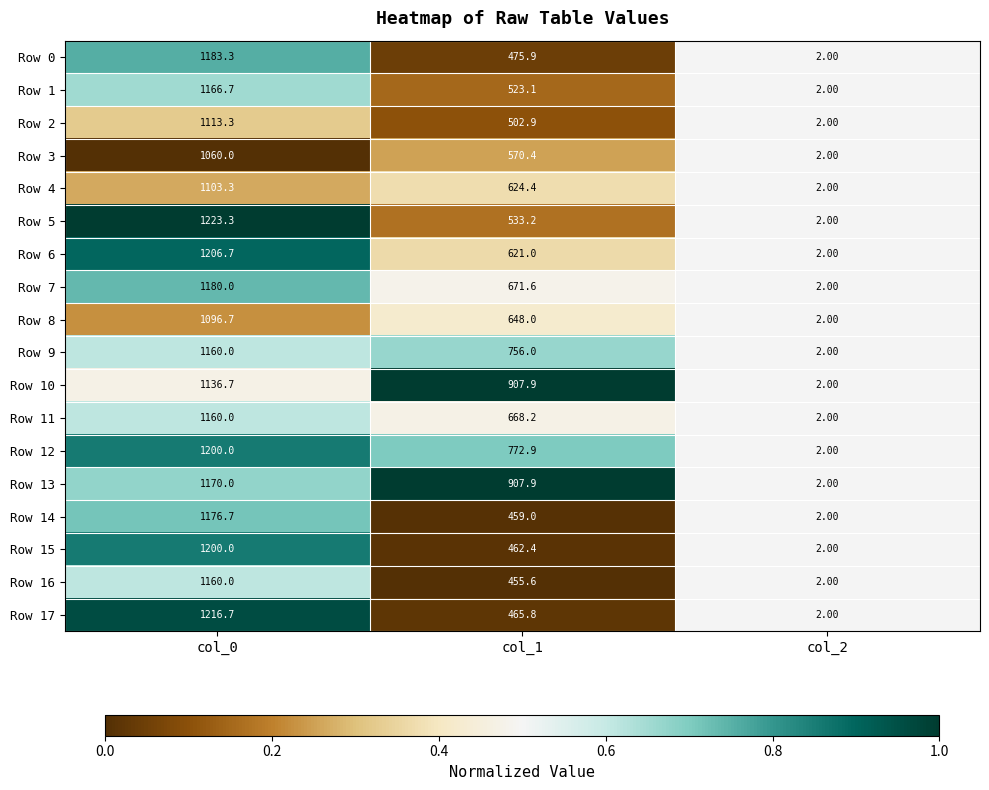

Is the value of Row 6 at col_0 greater than the value of Row 17 at col_2?

Yes